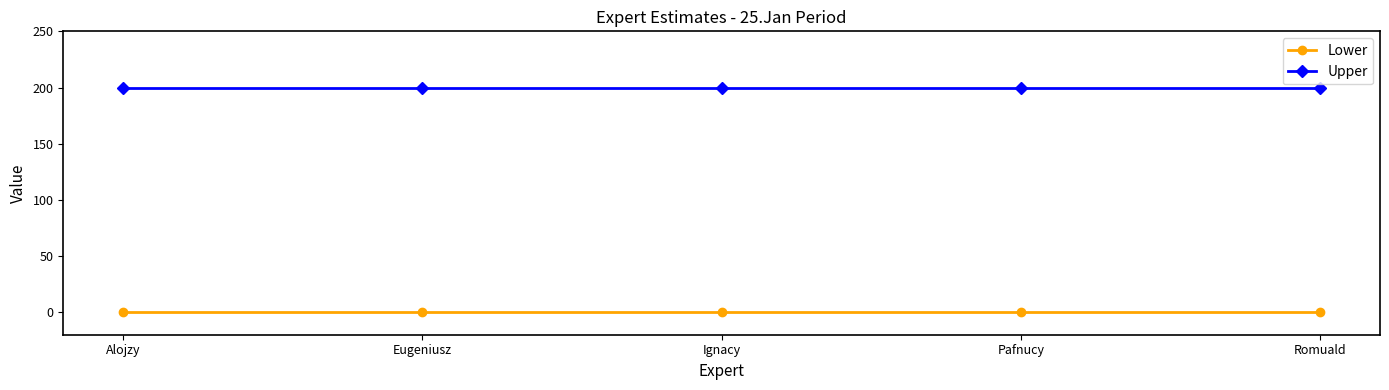

Reading right to left, extract all data points from this chart.

Lower: Romuald=0	Pafnucy=0	Ignacy=0	Eugeniusz=0	Alojzy=0
Upper: Romuald=200	Pafnucy=200	Ignacy=200	Eugeniusz=200	Alojzy=200